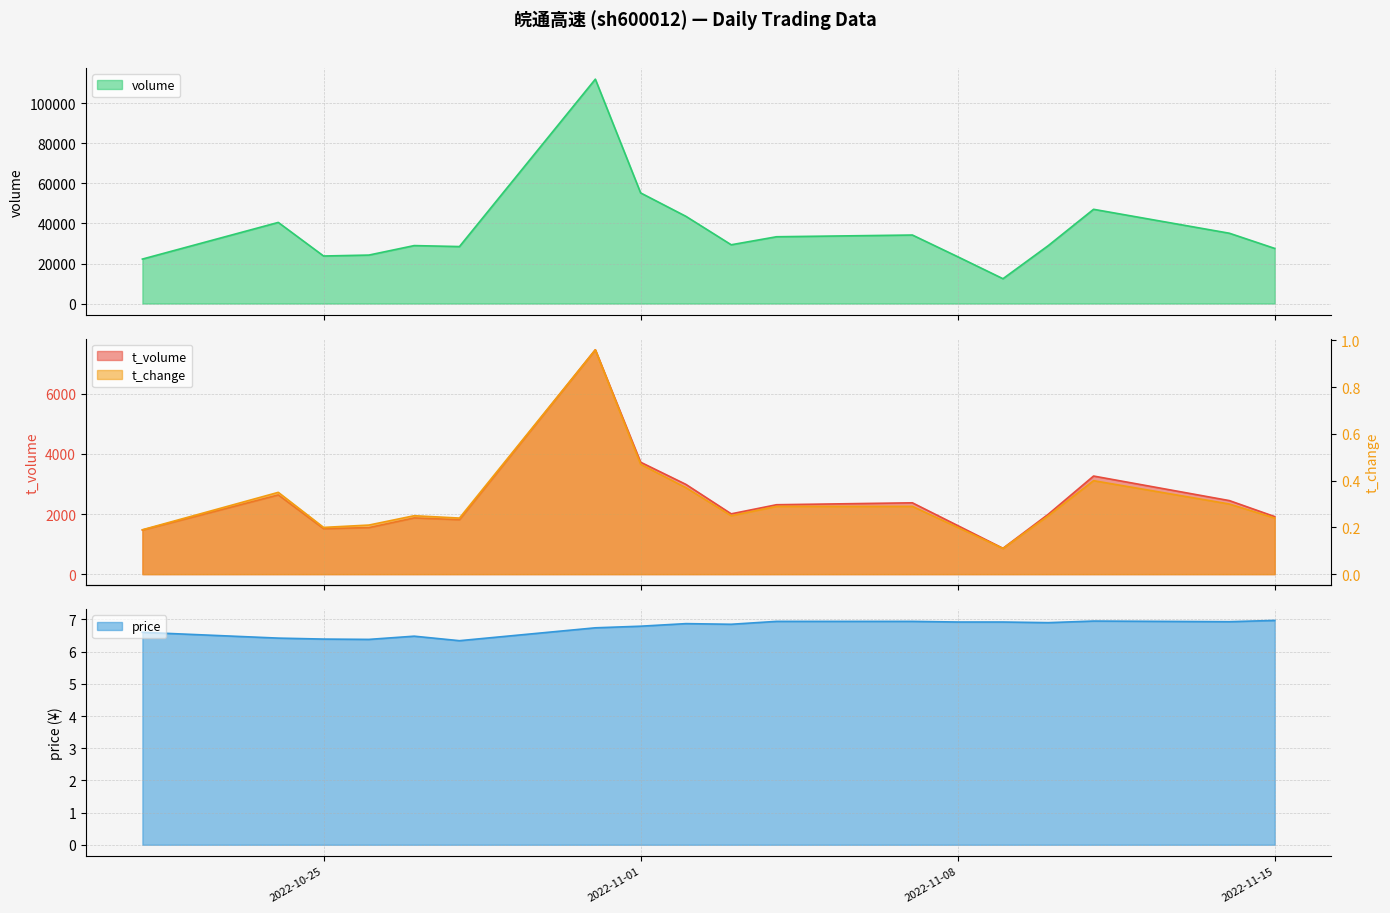

Is the value of t_volume at 2022-11-03 greater than the value of price at 2022-10-21?

Yes